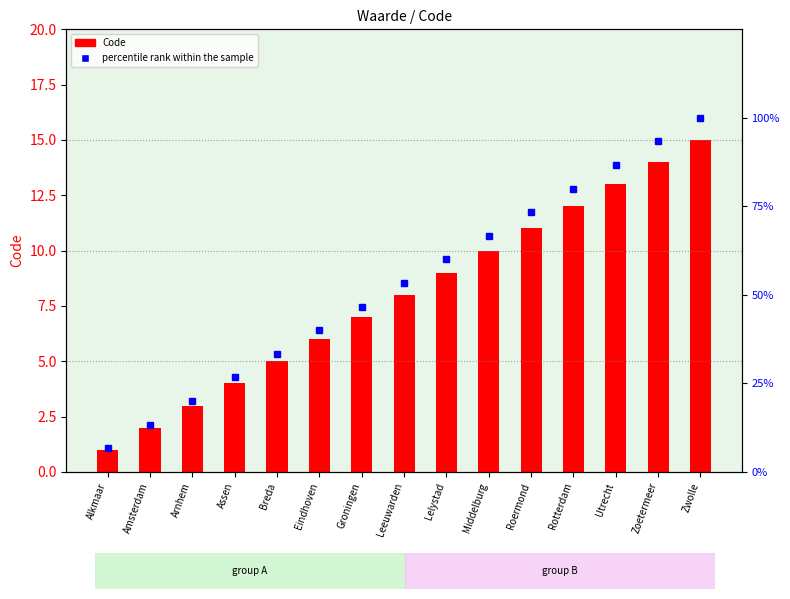

At how many categories does at least one series exceed 2?

15